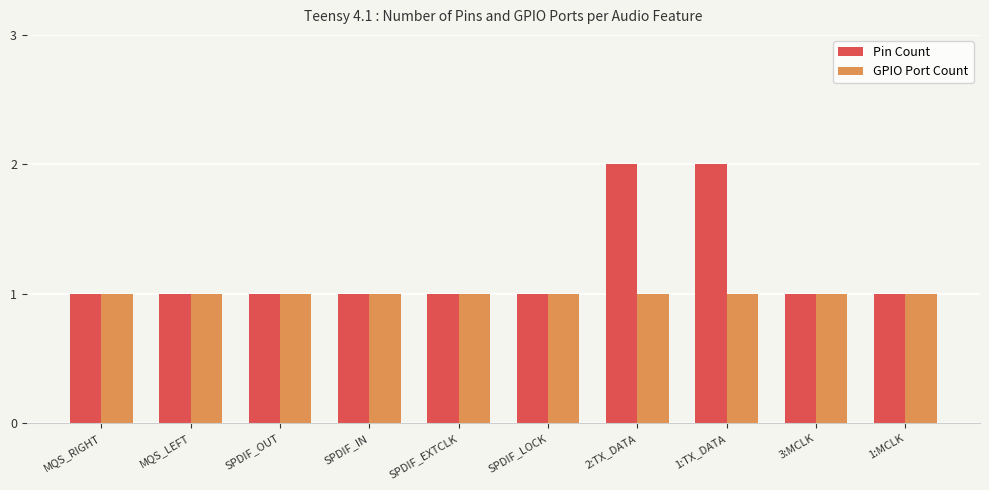

Rank the series by their average value, from highest to lowest.

Pin Count, GPIO Port Count